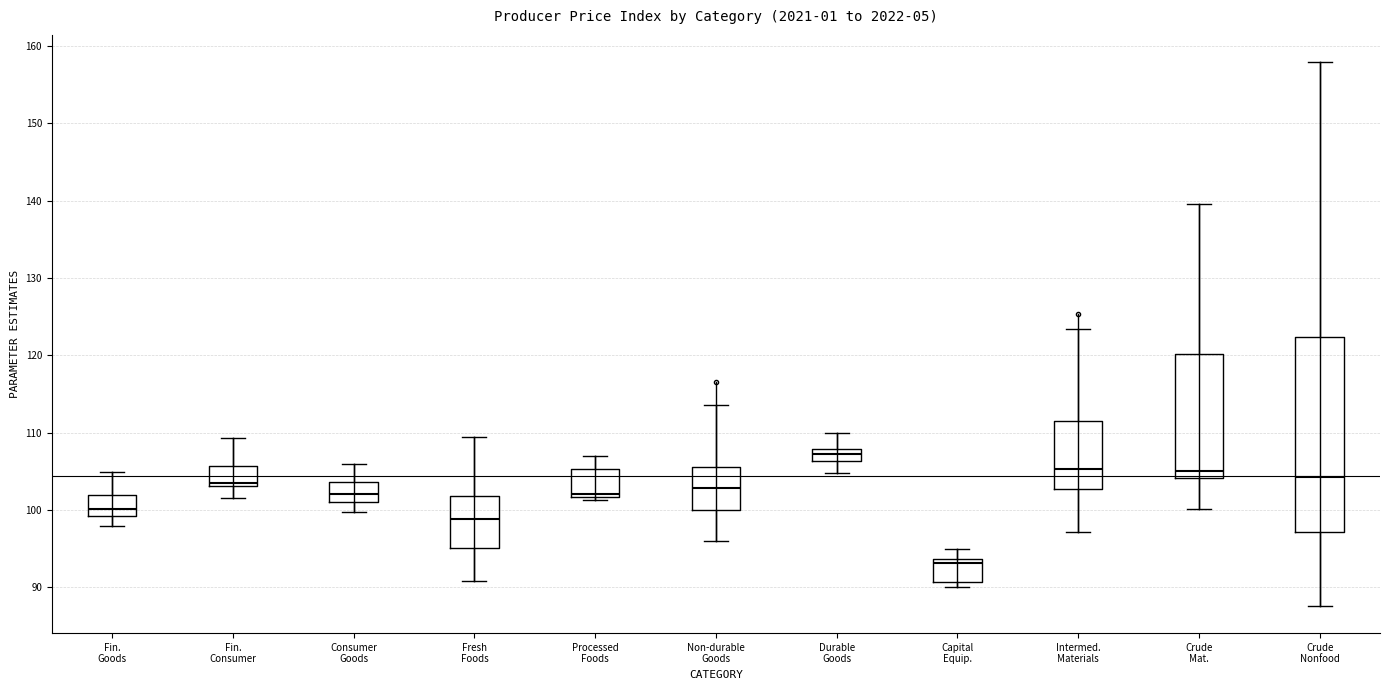

Where is the lower edge of the box for Consumer Goods on the y-axis? The values are not printed on the chart, so give them approximately, as read against the axis.

101